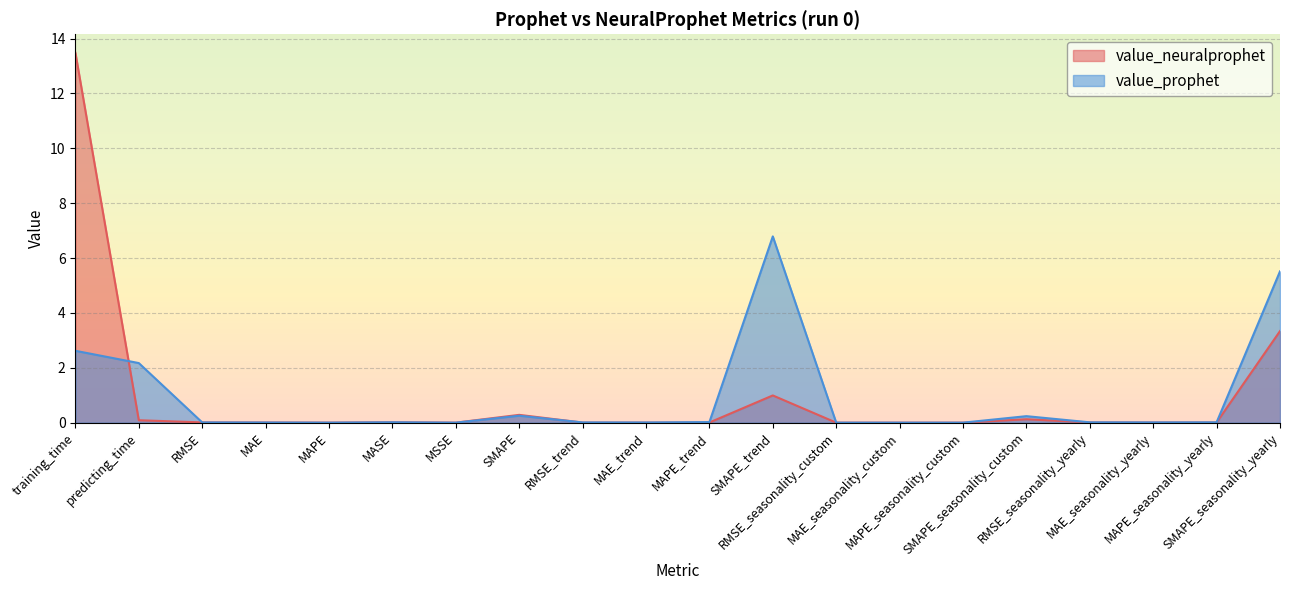

At which label does value_neuralprophet reach its peak?

training_time